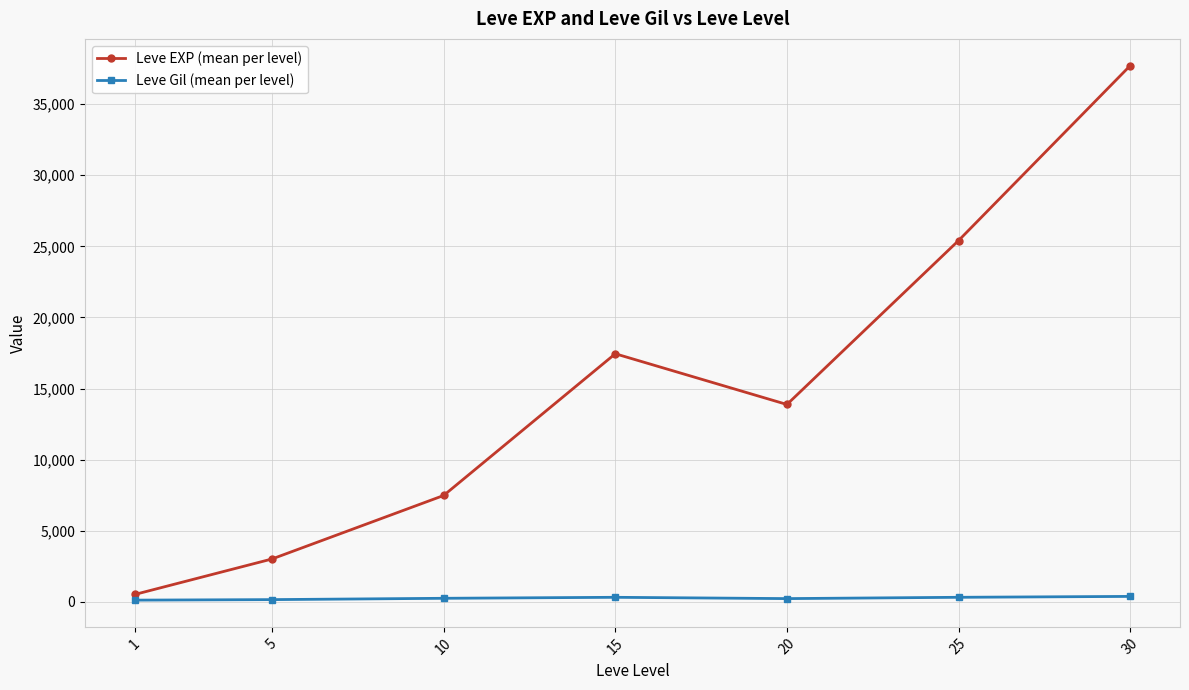

True or false: Leve Gil (mean per level) and Leve EXP (mean per level) cross at least once.

False